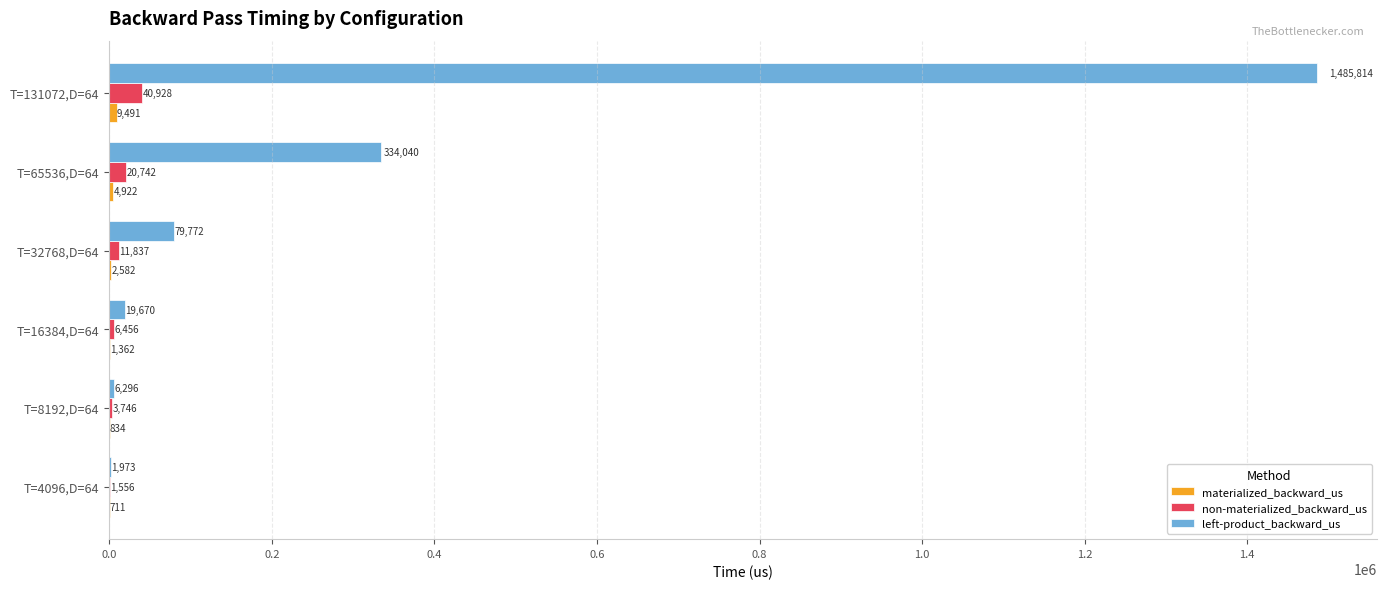

Which series has the largest total across all categories?

left-product_backward_us